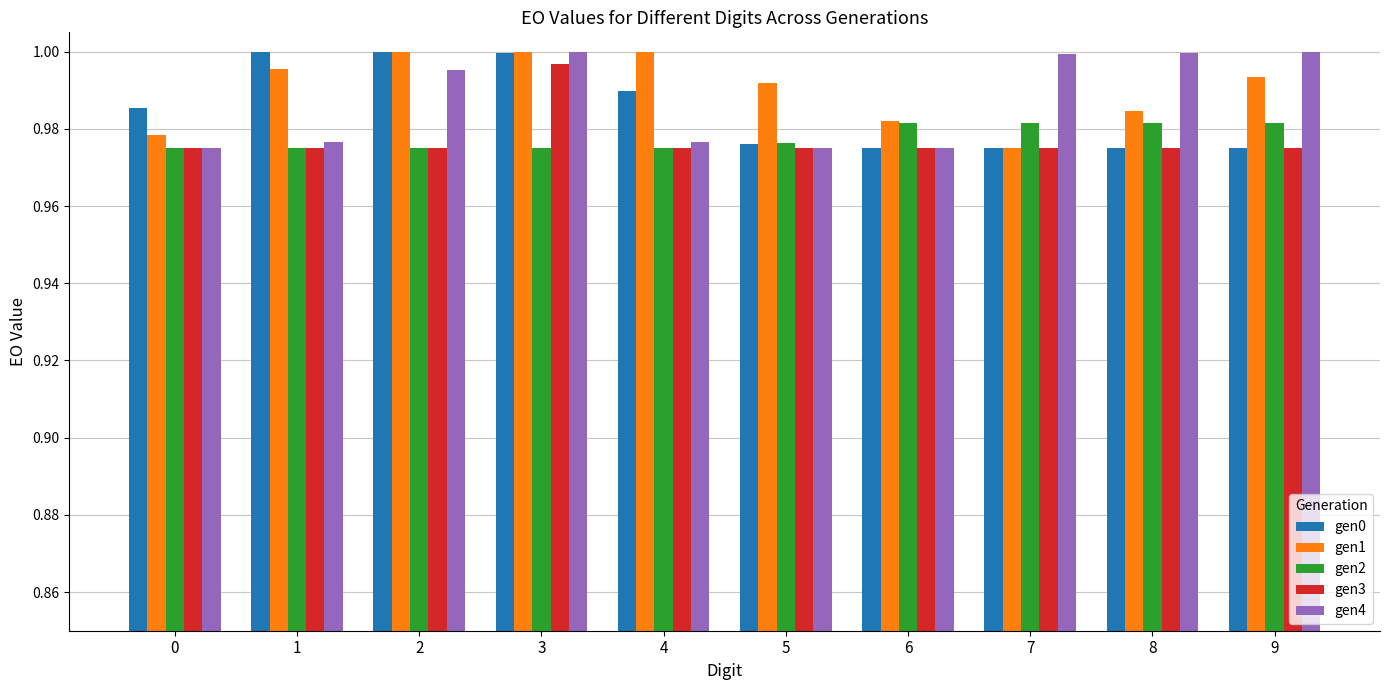

Which series changed the most between 3 and 5?

gen4